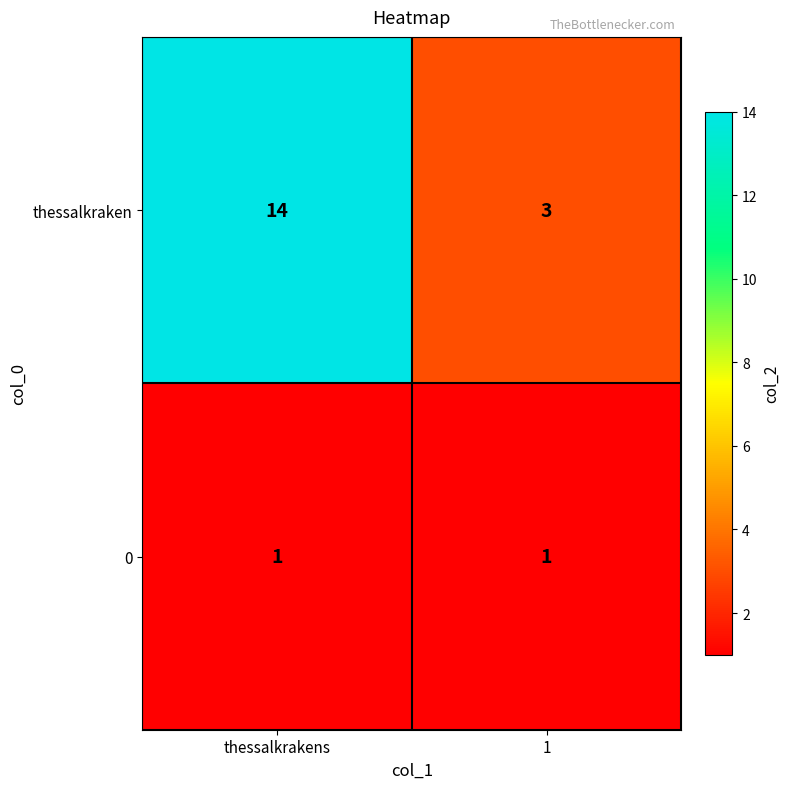

Which series has the widest spread of values?

thessalkraken